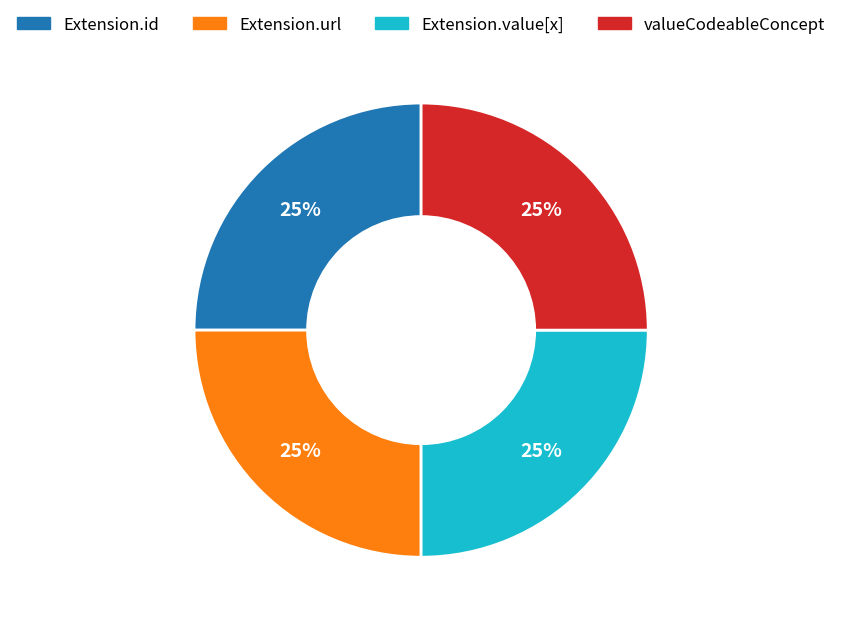

To the nearest percent, what is the average slice percentage?

25%